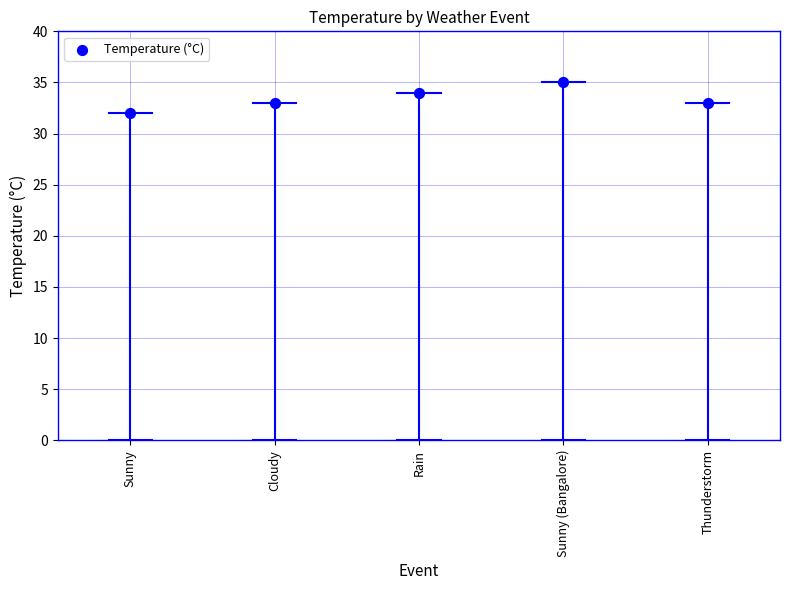

What is the range of Y values (max minus min)?

3